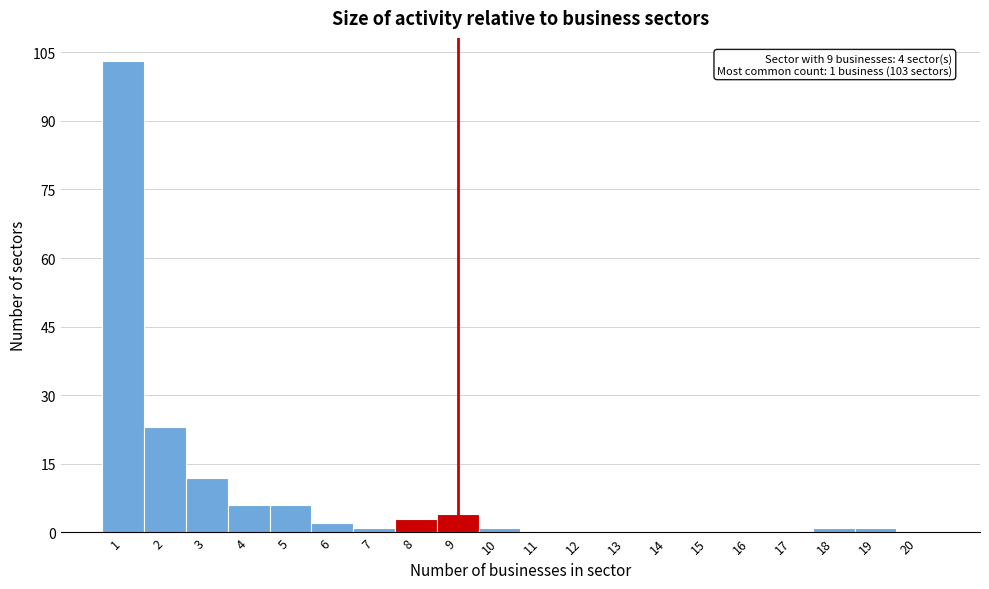

Reading left to right, what are all the values shown in this chart?

1=103	2=23	3=12	4=6	5=6	6=2	7=1	8=3	9=4	10=1	11=0	12=0	13=0	14=0	15=0	16=0	17=0	18=1	19=1	20=0